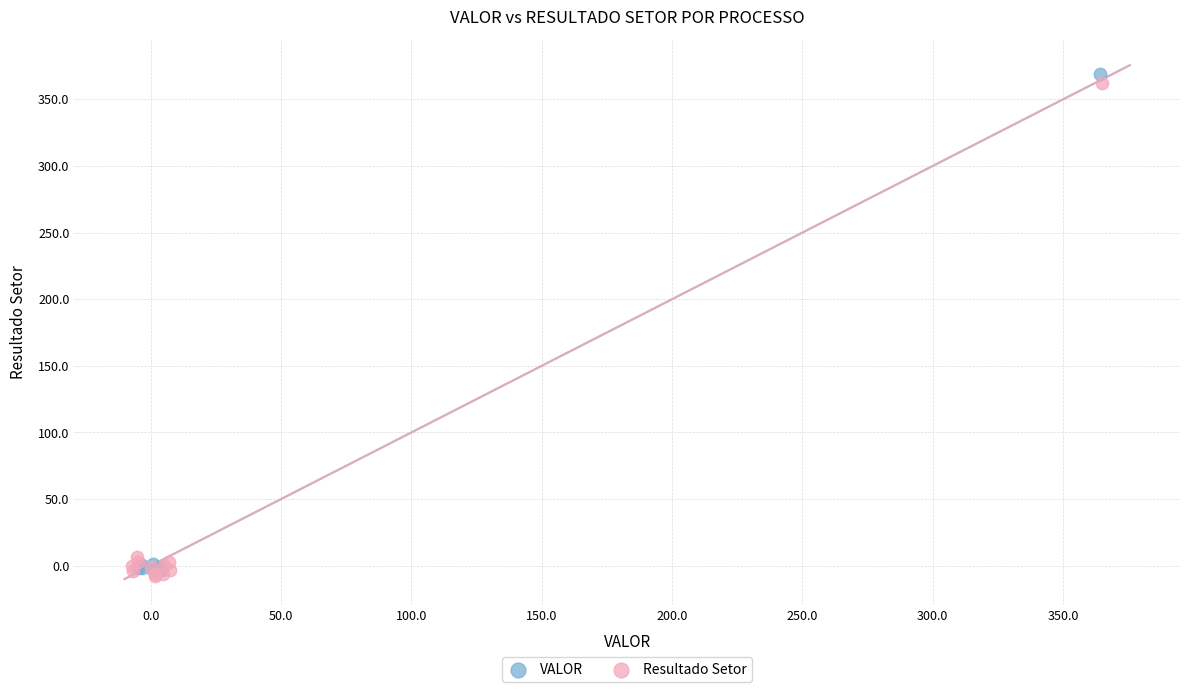

Which series has the widest spread of Y values?

VALOR